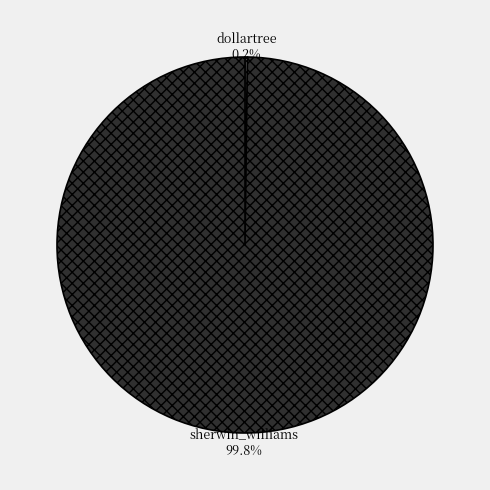

To the nearest percent, what is the average slice percentage?

50%